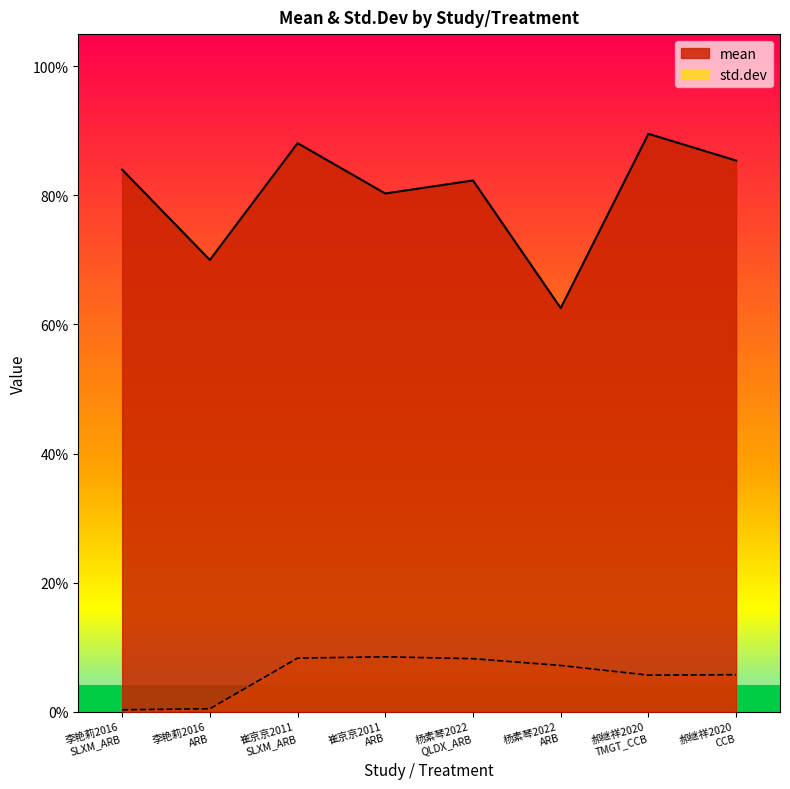

What is the difference between the highest and lowest values at 崔京京2011
SLXM_ARB?

79.8